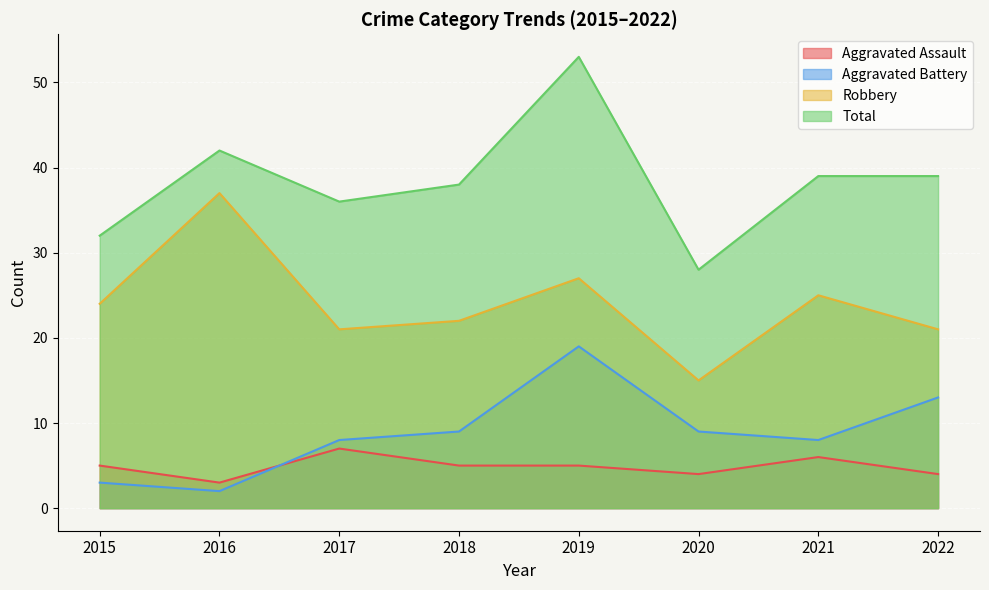

Is the value of Aggravated Assault at 2021 greater than the value of Aggravated Battery at 2020?

No